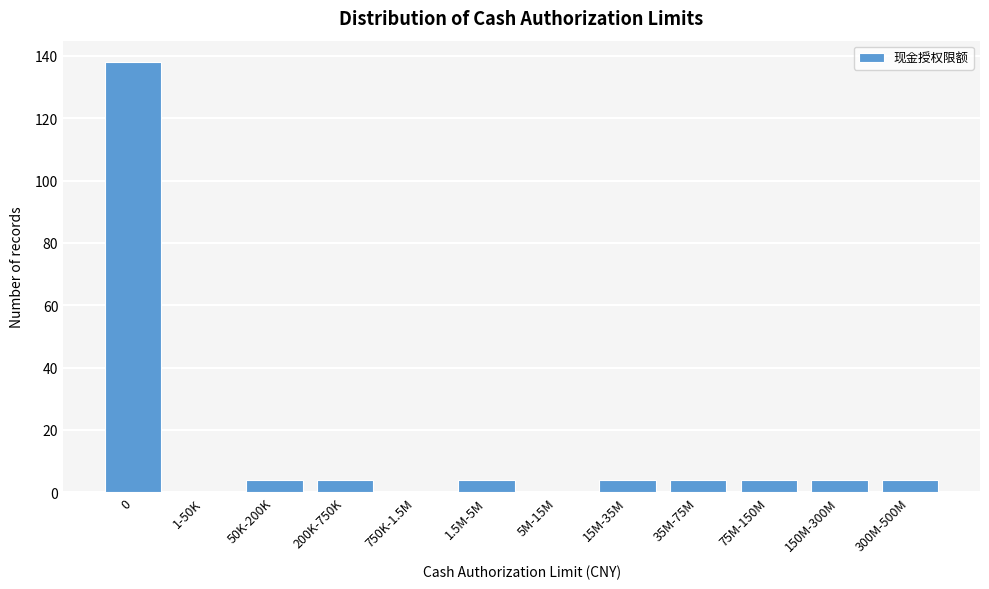

Reading right to left, list all the values displayed in this chart.

300M-500M=4	150M-300M=4	75M-150M=4	35M-75M=4	15M-35M=4	5M-15M=0	1.5M-5M=4	750K-1.5M=0	200K-750K=4	50K-200K=4	1-50K=0	0=138